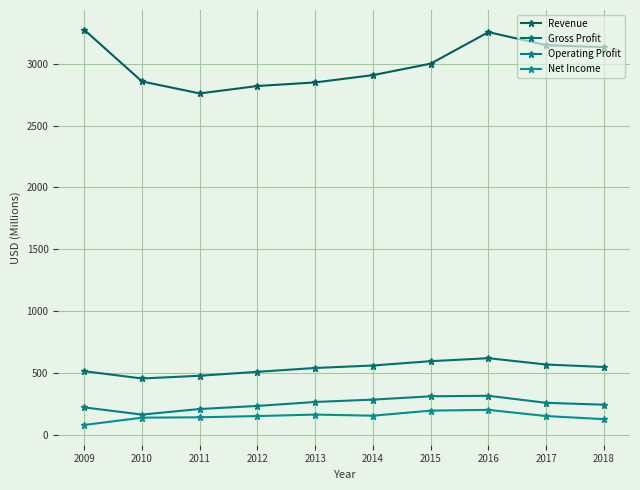

Which has a higher value, 2011 or 2009?

2009